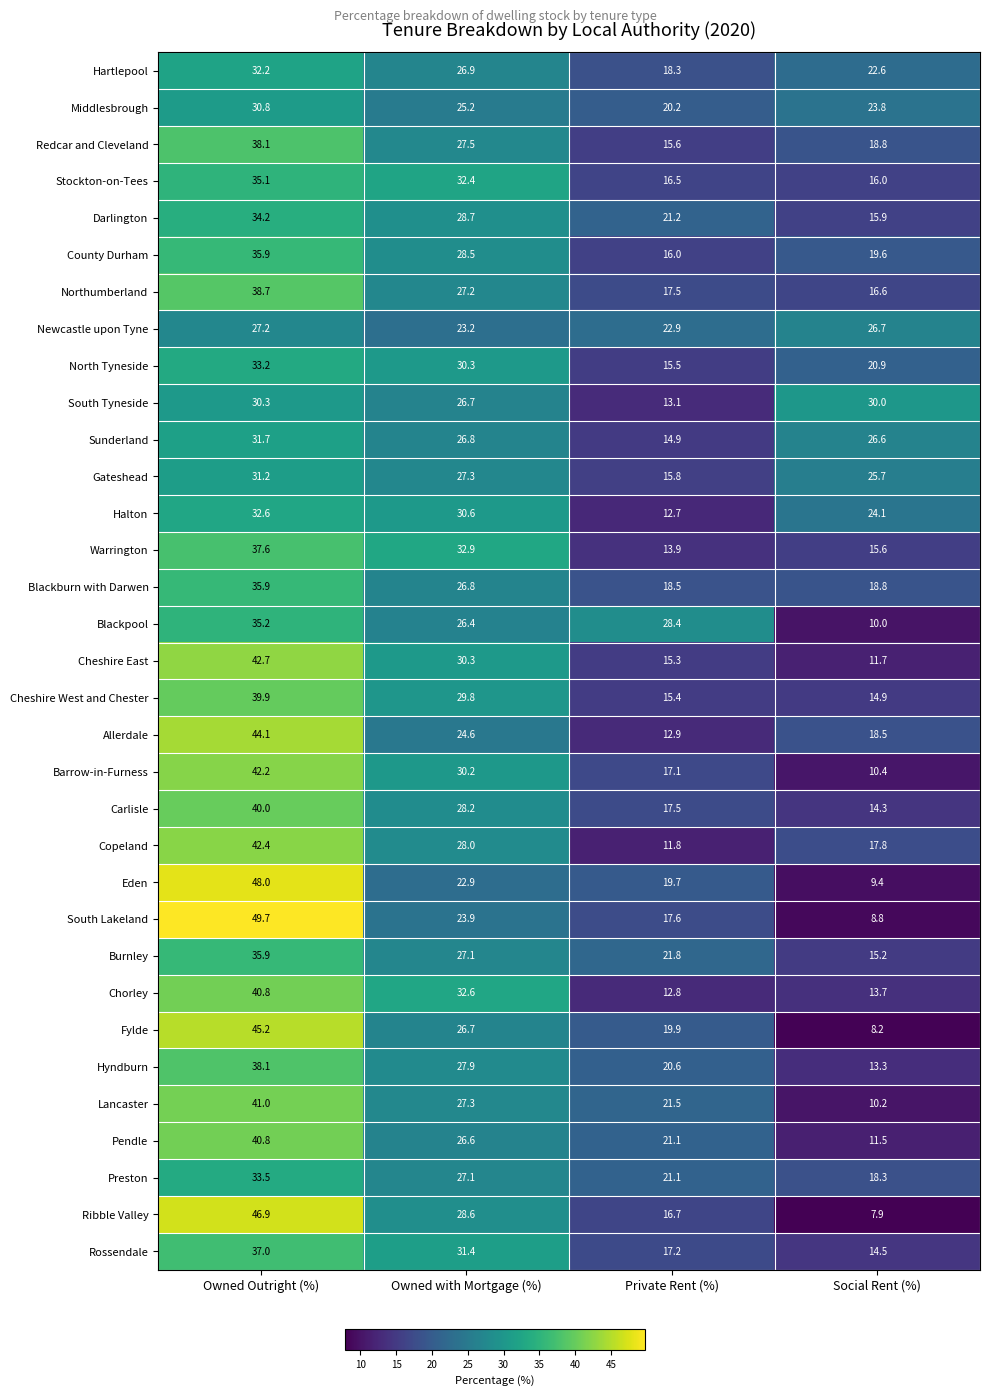

What is the highest value of the Copeland series?

42.4